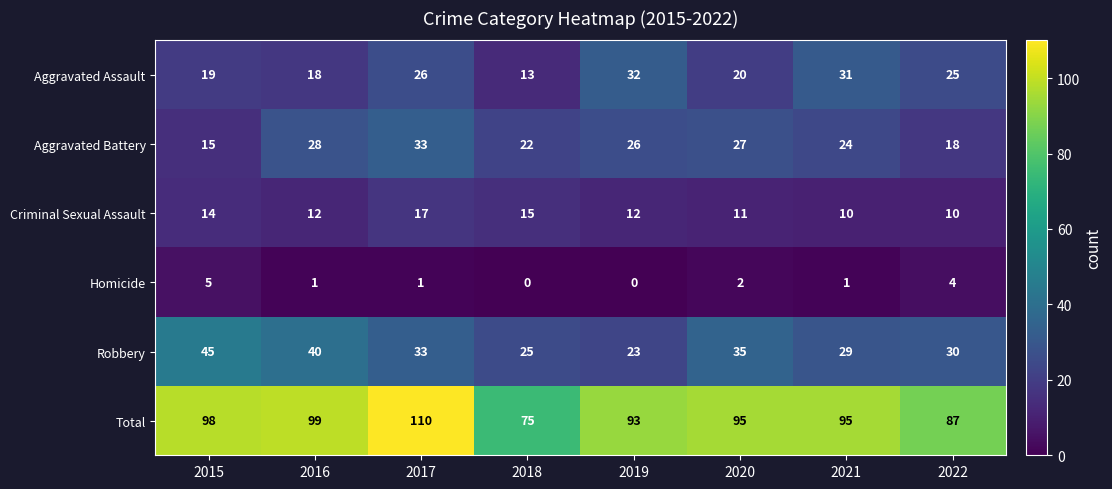

The Total series shows 51 at 2018. True or false?

False